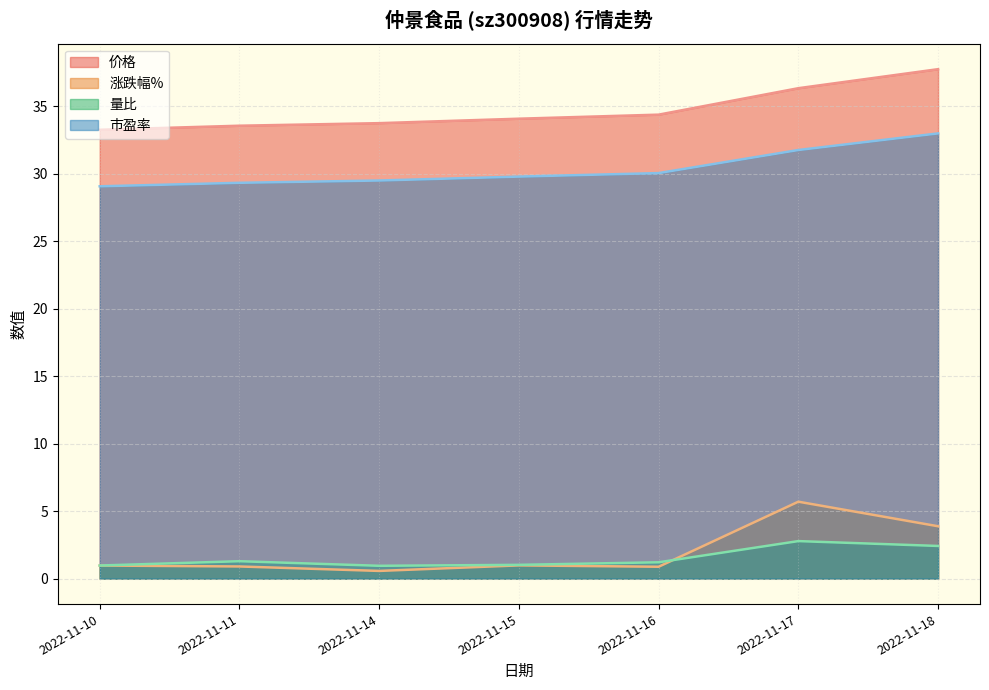

What is the difference between the maximum and second lowest values in the 涨跌幅% series?

4.8